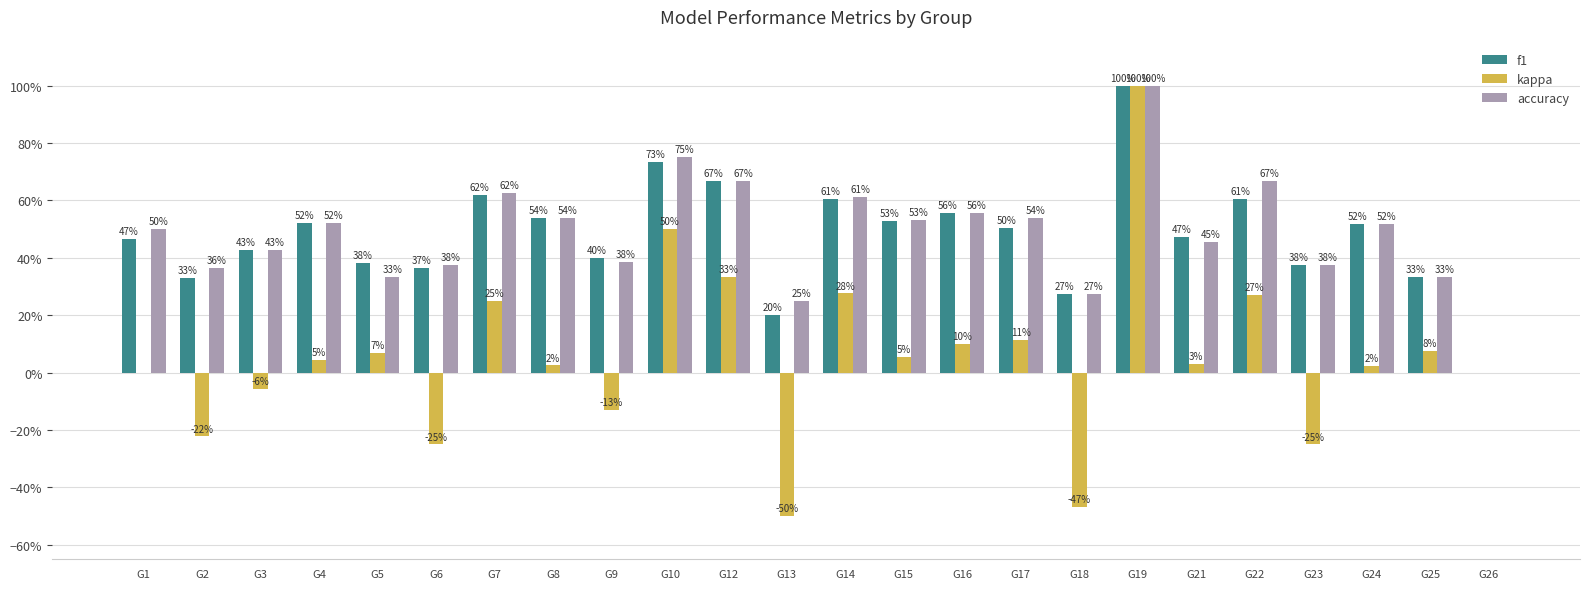

Where is kappa nearest to the value 0?

G1